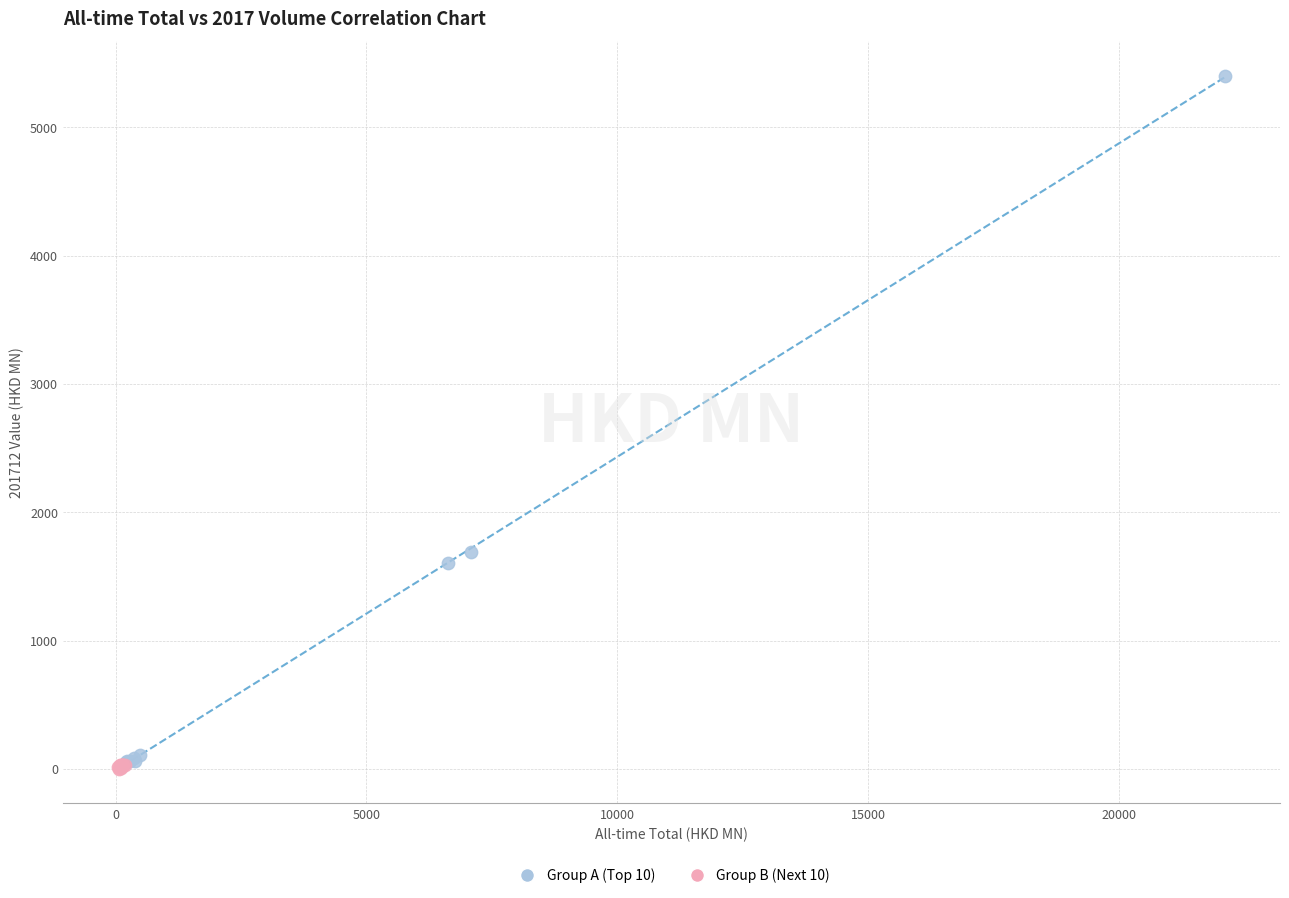

Which series reaches the maximum Y coordinate?

Group A (Top 10)